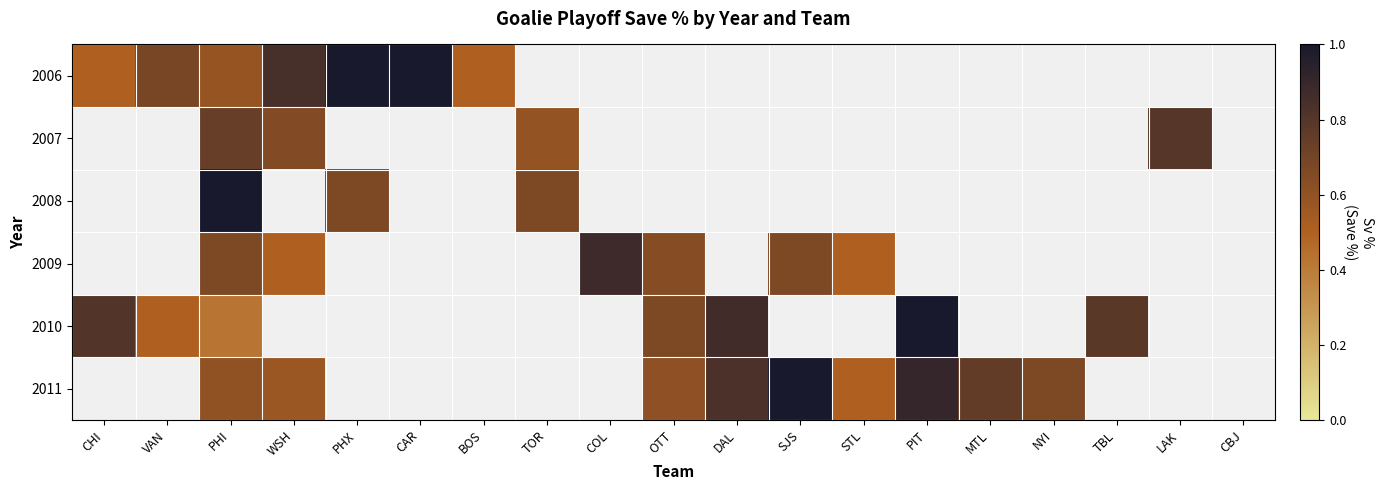

Count the number of categories in the chart.

19